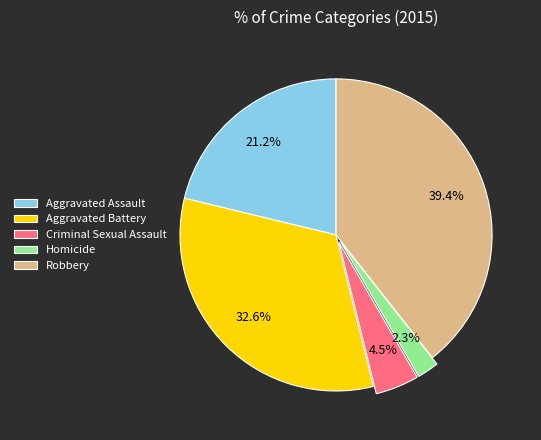

Count the number of slices in the pie.

5